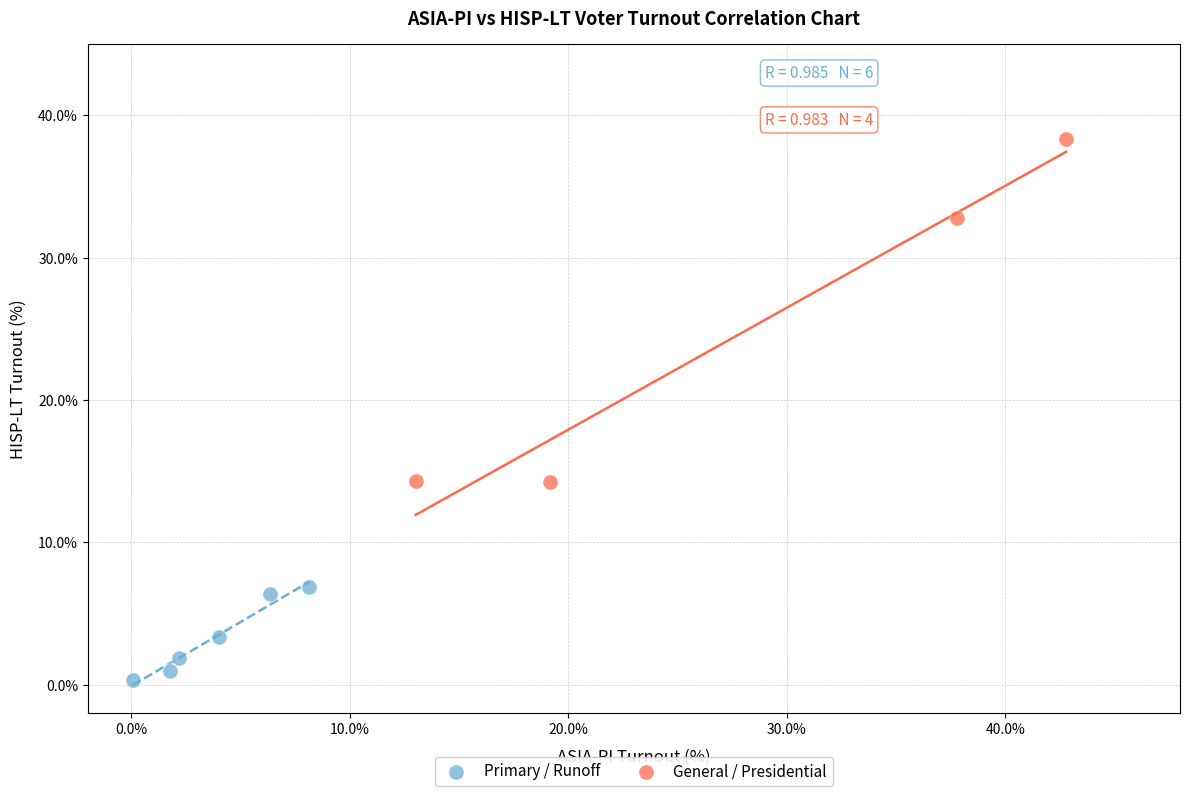

Which series has the largest Y range (max minus min)?

General / Presidential